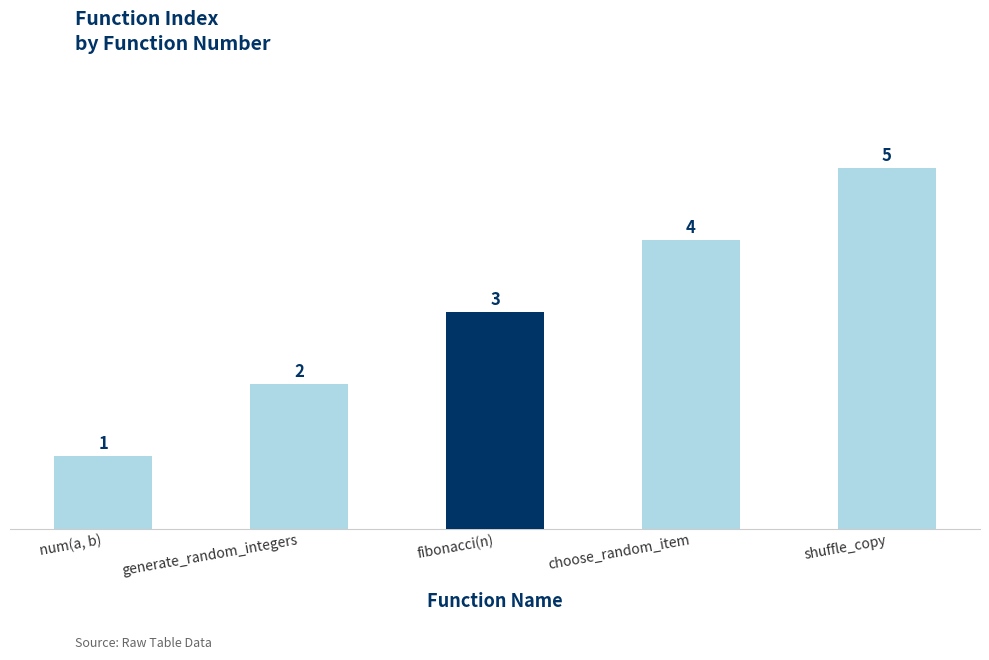

Reading left to right, transcribe all the data shown in this chart.

1	2	3	4	5